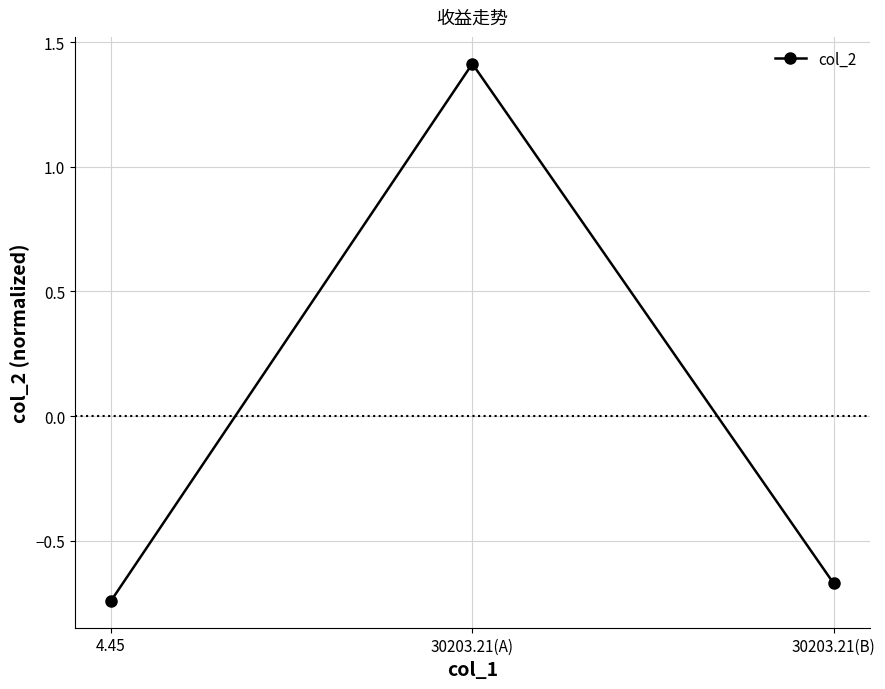

The value at 30203.21(A) is 1.4. True or false?

True